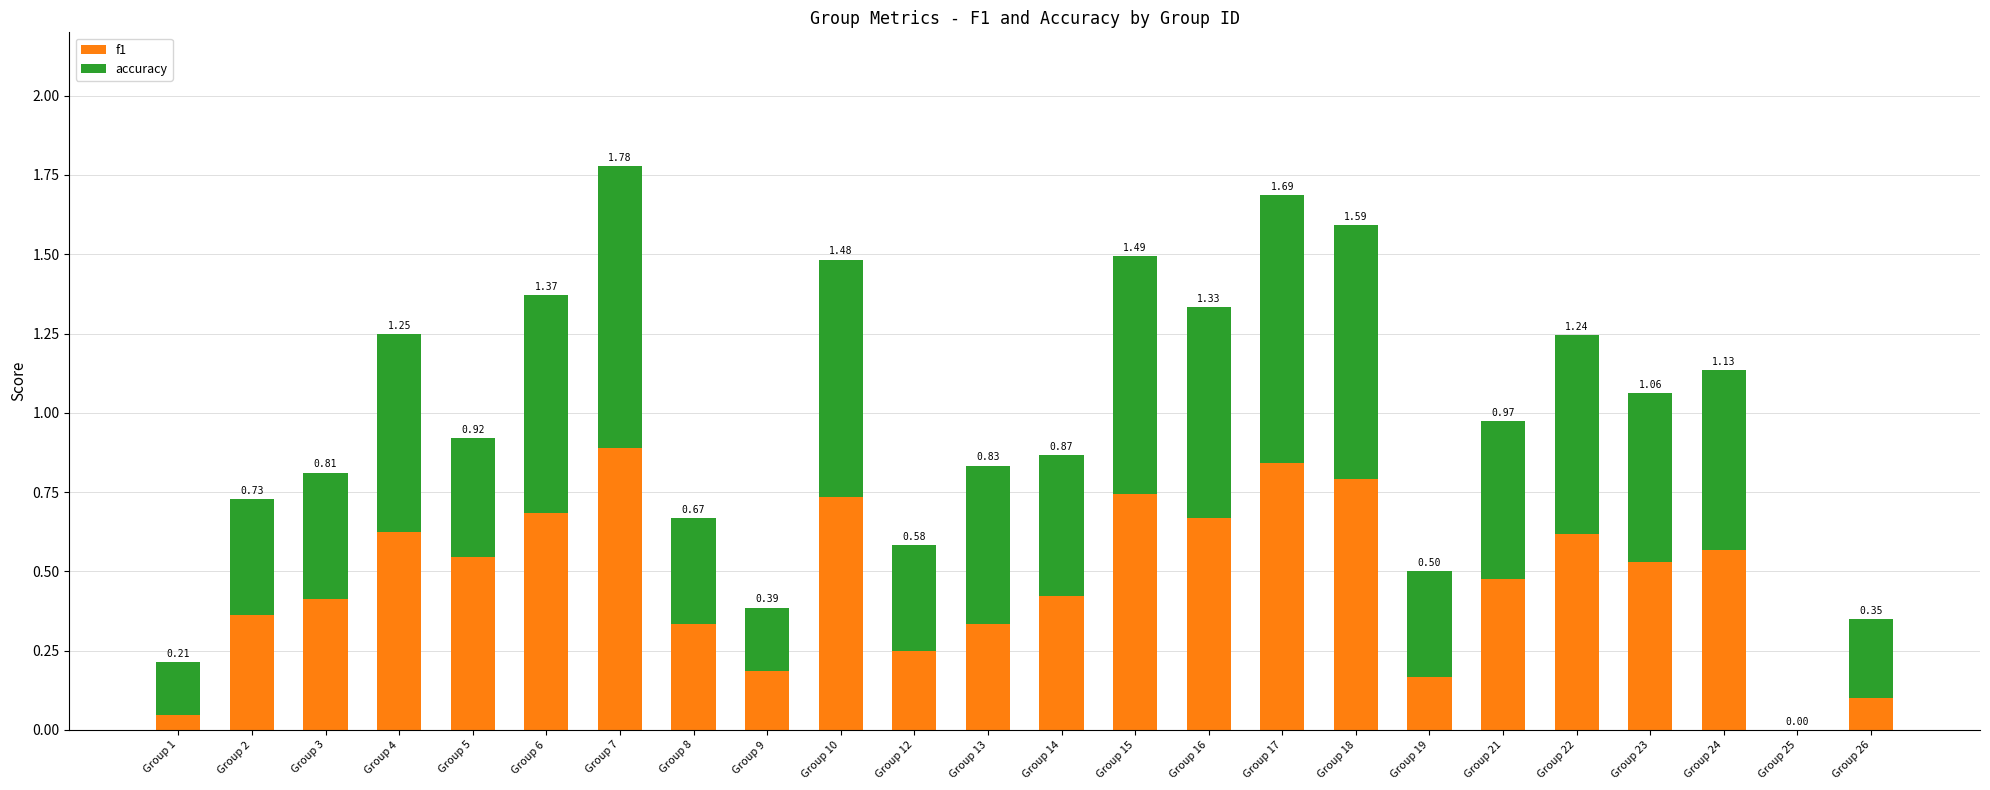

At which category is the sum across all series the highest?

Group 7